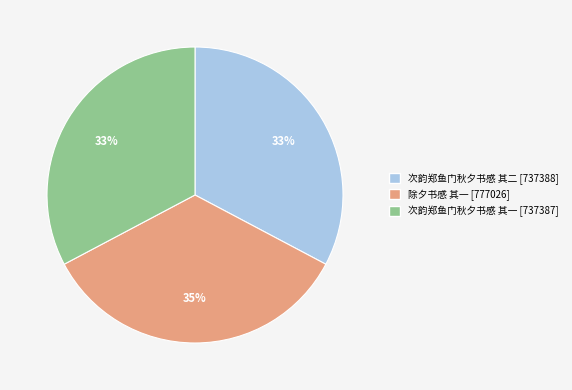

What percentage is the 次韵郑鱼门秋夕书感 其一 slice, to the nearest percent?

33%